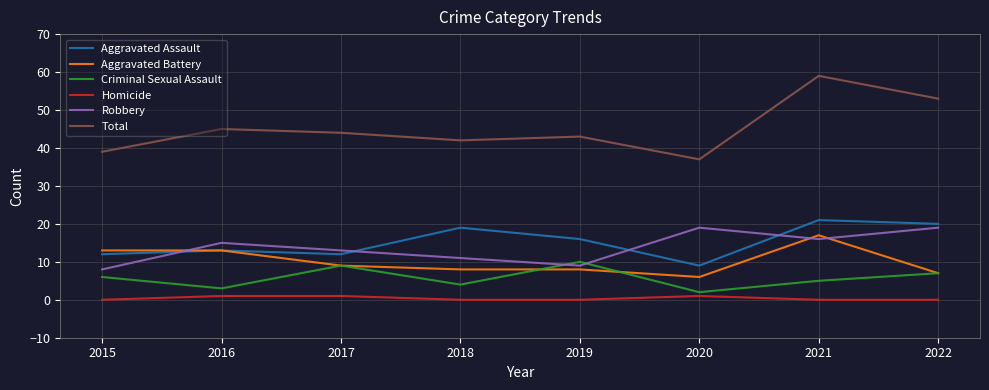

Reading left to right, transcribe all the data shown in this chart.

Aggravated Assault: 12	13	12	19	16	9	21	20
Aggravated Battery: 13	13	9	8	8	6	17	7
Criminal Sexual Assault: 6	3	9	4	10	2	5	7
Homicide: 0	1	1	0	0	1	0	0
Robbery: 8	15	13	11	9	19	16	19
Total: 39	45	44	42	43	37	59	53